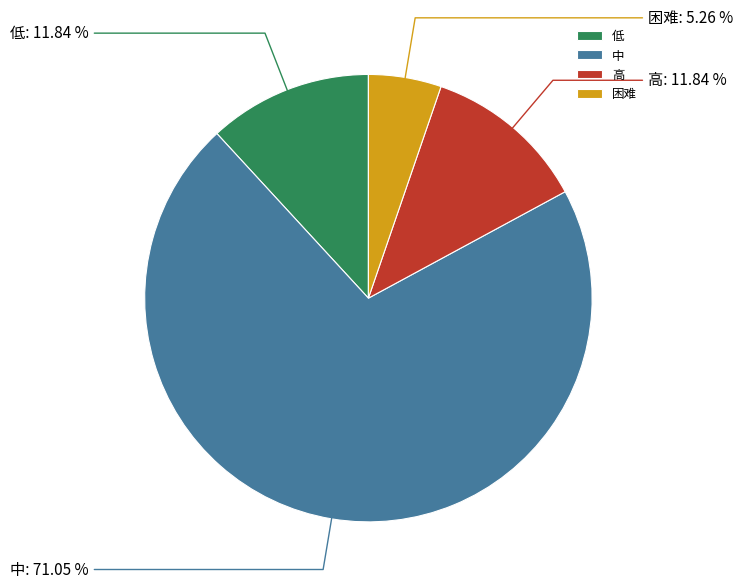

What is the ratio of the value at 中 to the value at 高?

6.0